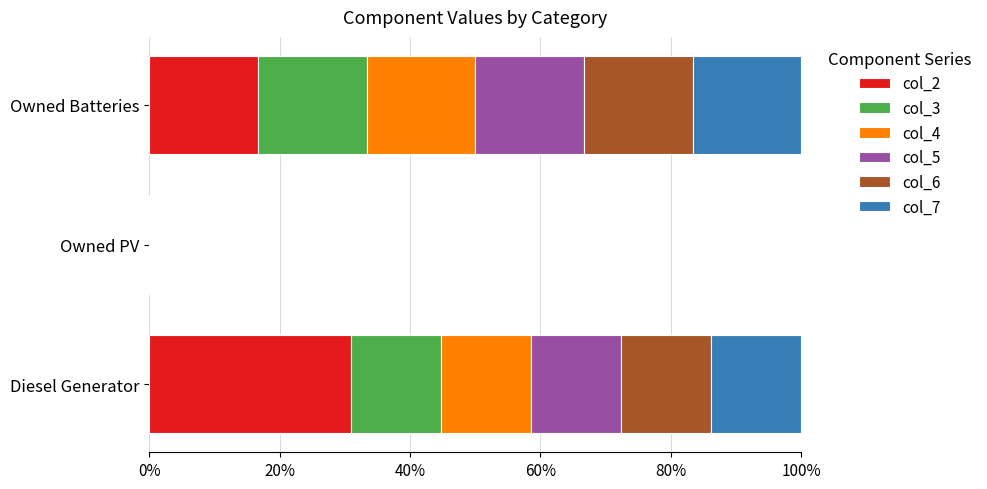

What are all the series names shown in the legend?

col_2, col_3, col_4, col_5, col_6, col_7